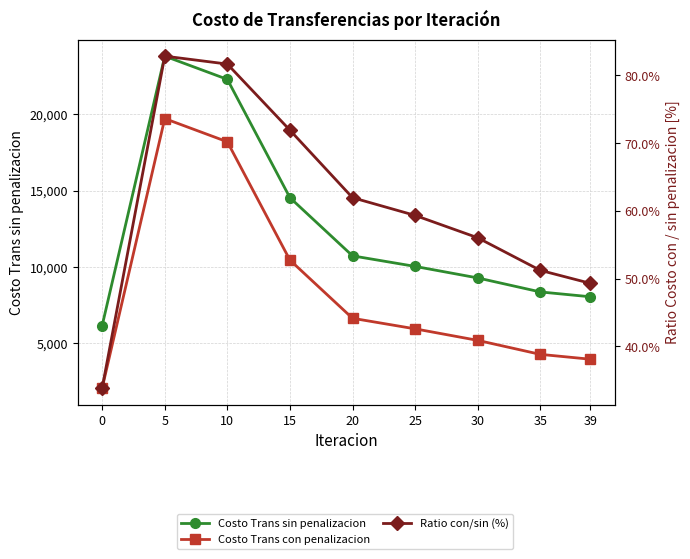

Count the number of data series in this chart.

3